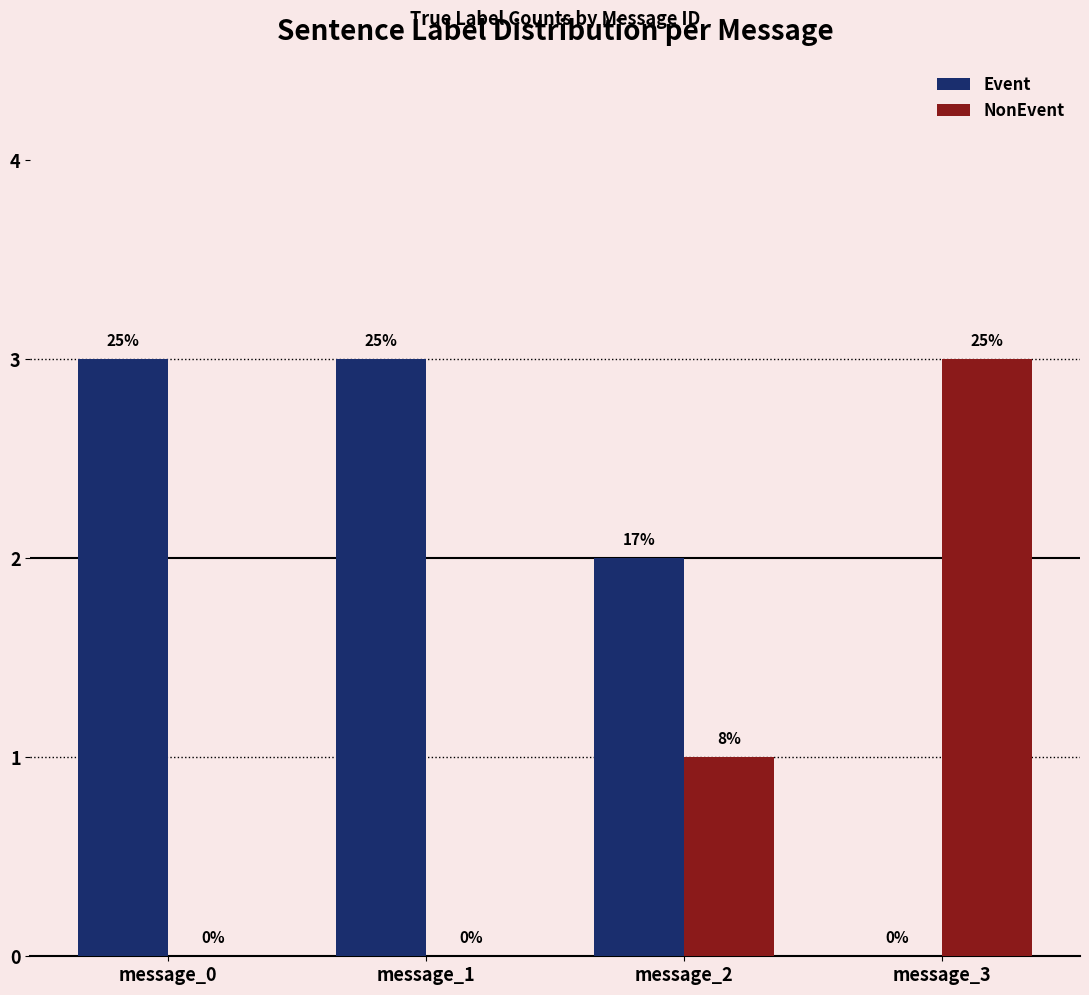

Is the value of Event at message_1 greater than the value of NonEvent at message_0?

Yes